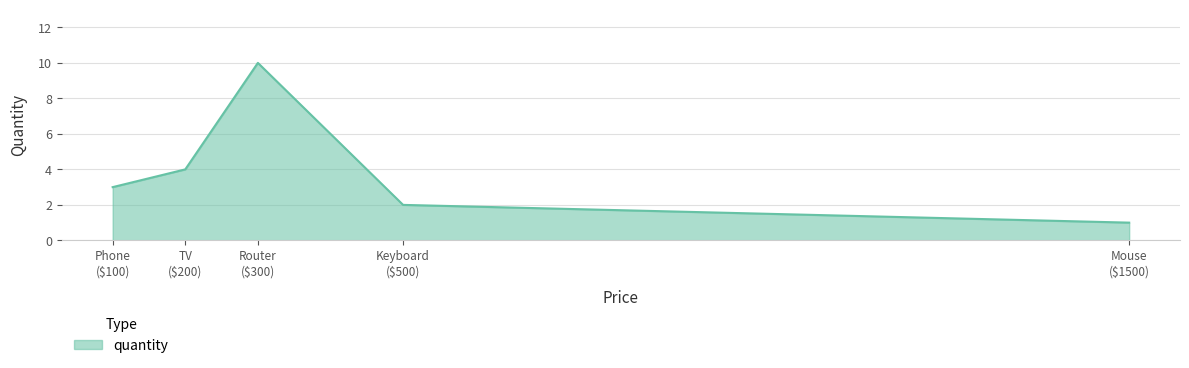

How many interior local peaks (higher than both neighbors) does the data have?

1